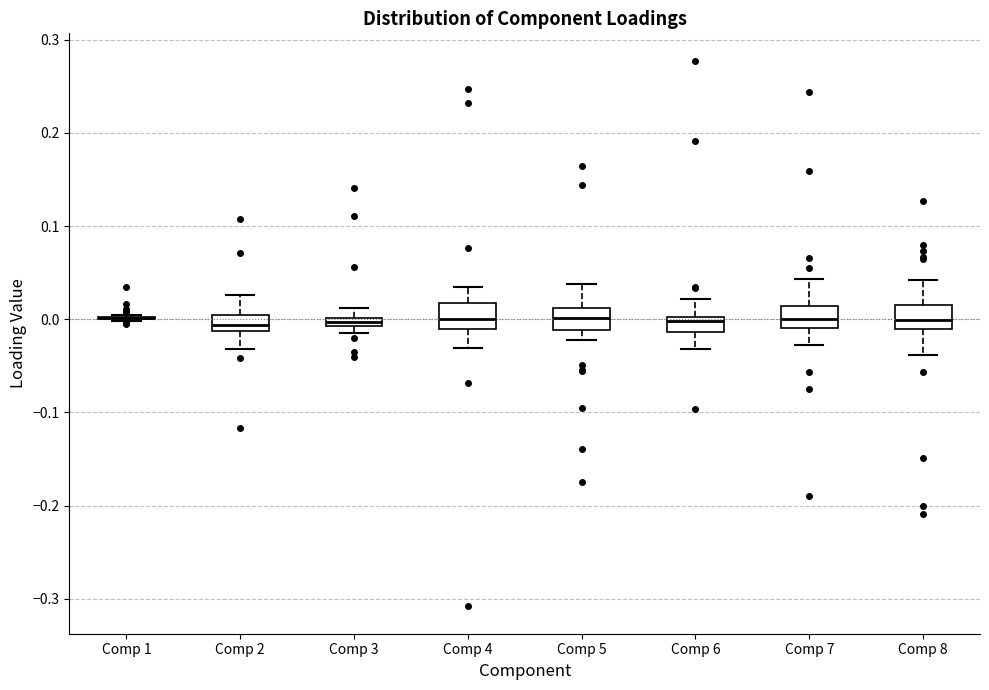

Where is the upper edge of the box for Comp 3 on the y-axis? The values are not printed on the chart, so give them approximately, as read against the axis.

0.00